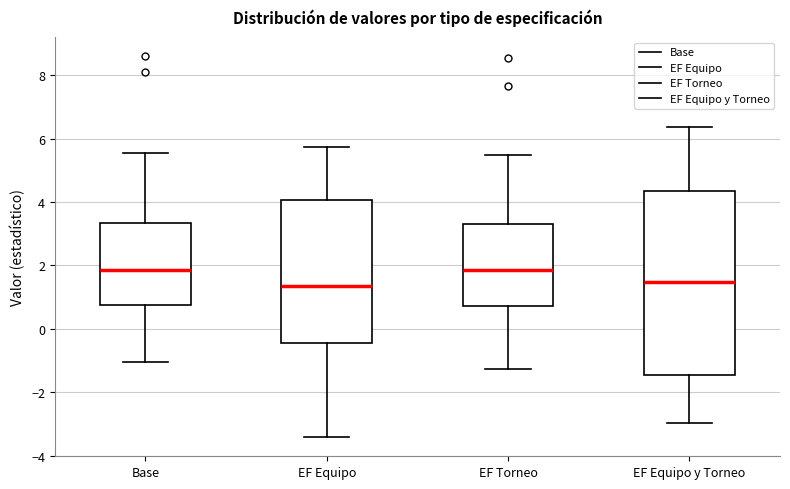

Where is the upper edge of the box for EF Equipo y Torneo on the y-axis? The values are not printed on the chart, so give them approximately, as read against the axis.

4.4